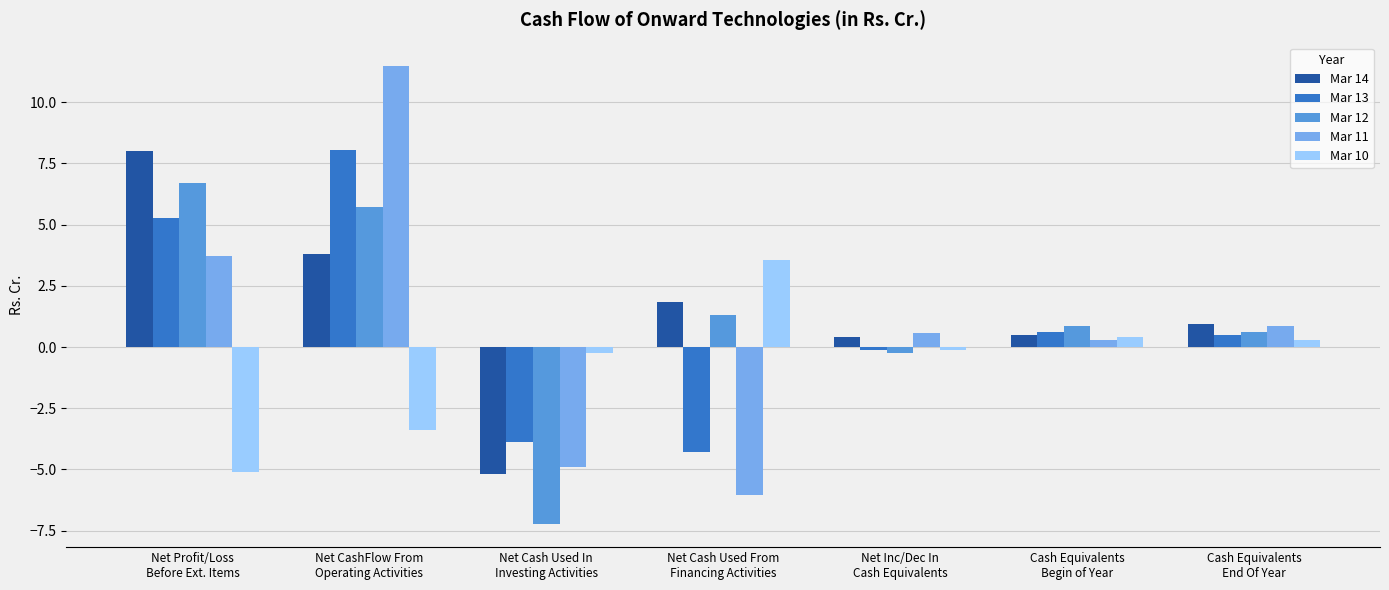

Is it true that Mar 10 equals -2.5 at Net Profit/Loss
Before Ext. Items?

False